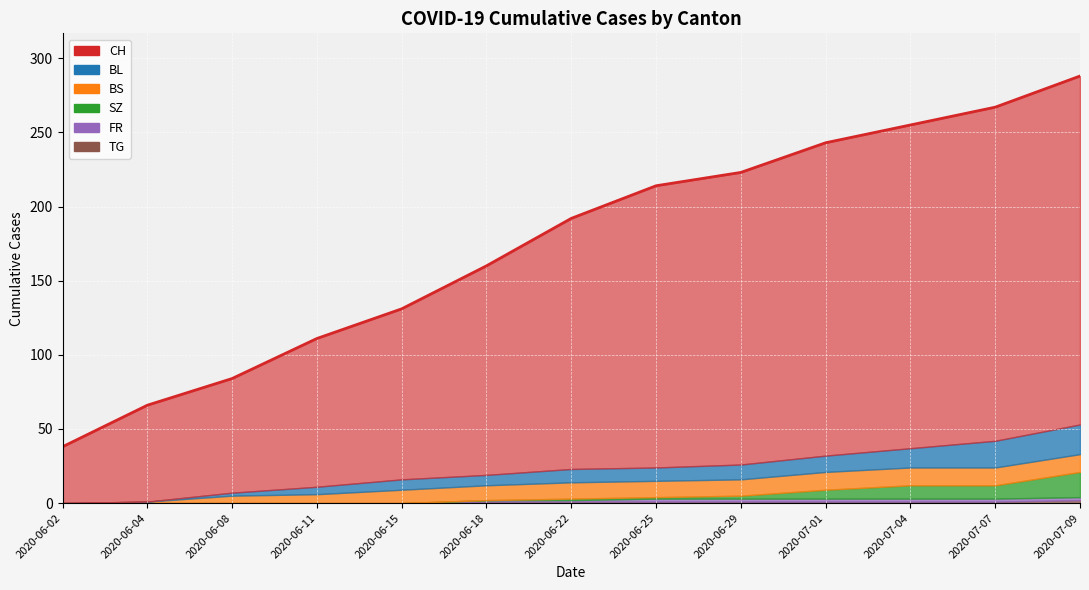

Reading right to left, what are all the values shown in this chart?

CH: 2020-07-09=288	2020-07-07=267	2020-07-04=255	2020-07-01=243	2020-06-29=223	2020-06-25=214	2020-06-22=192	2020-06-18=160	2020-06-15=131	2020-06-11=111	2020-06-08=84	2020-06-04=66	2020-06-02=38
BL: 2020-07-09=20	2020-07-07=18	2020-07-04=13	2020-07-01=11	2020-06-29=10	2020-06-25=9	2020-06-22=9	2020-06-18=7	2020-06-15=7	2020-06-11=5	2020-06-08=2	2020-06-04=0	2020-06-02=0
BS: 2020-07-09=12	2020-07-07=12	2020-07-04=12	2020-07-01=12	2020-06-29=11	2020-06-25=11	2020-06-22=11	2020-06-18=10	2020-06-15=9	2020-06-11=6	2020-06-08=5	2020-06-04=1	2020-06-02=0
SZ: 2020-07-09=17	2020-07-07=9	2020-07-04=9	2020-07-01=6	2020-06-29=2	2020-06-25=1	2020-06-22=1	2020-06-18=0	2020-06-15=0	2020-06-11=0	2020-06-08=0	2020-06-04=0	2020-06-02=0
FR: 2020-07-09=2	2020-07-07=2	2020-07-04=2	2020-07-01=2	2020-06-29=2	2020-06-25=2	2020-06-22=1	2020-06-18=1	2020-06-15=0	2020-06-11=0	2020-06-08=0	2020-06-04=0	2020-06-02=0
TG: 2020-07-09=2	2020-07-07=1	2020-07-04=1	2020-07-01=1	2020-06-29=1	2020-06-25=1	2020-06-22=1	2020-06-18=1	2020-06-15=0	2020-06-11=0	2020-06-08=0	2020-06-04=0	2020-06-02=0